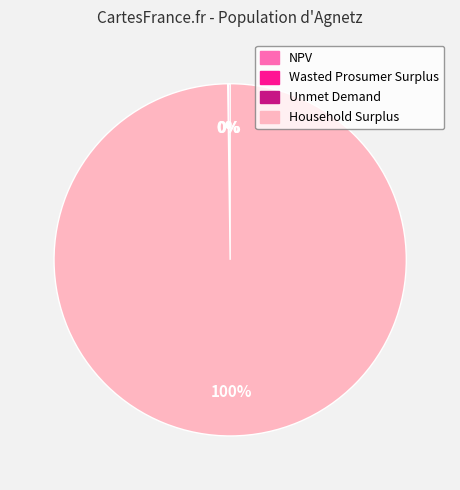

To the nearest percent, what percentage of the pie is Household Surplus?

100%